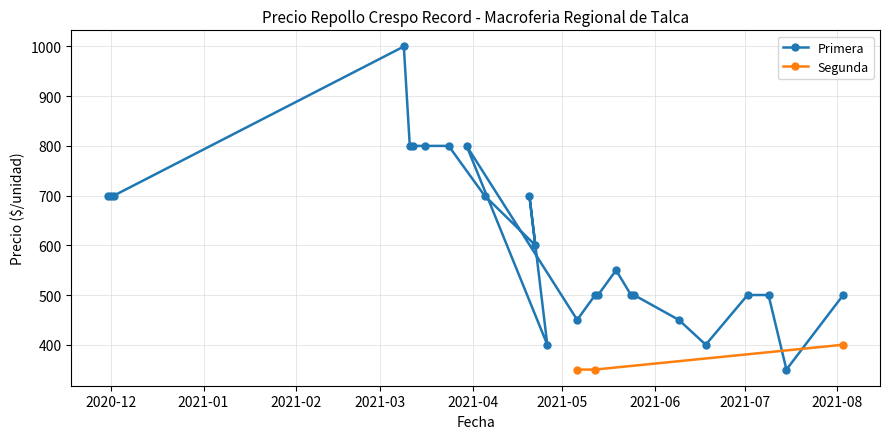

Where is Precio promedio ponderado nearest to the value 675?

2020-11-30